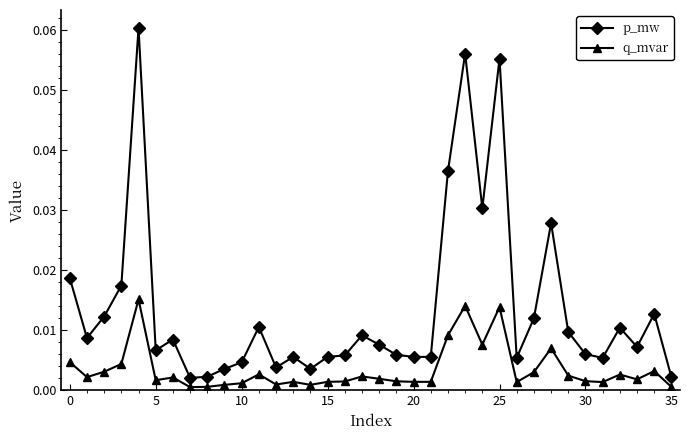

What is the sum of all p_mw values?

0.5